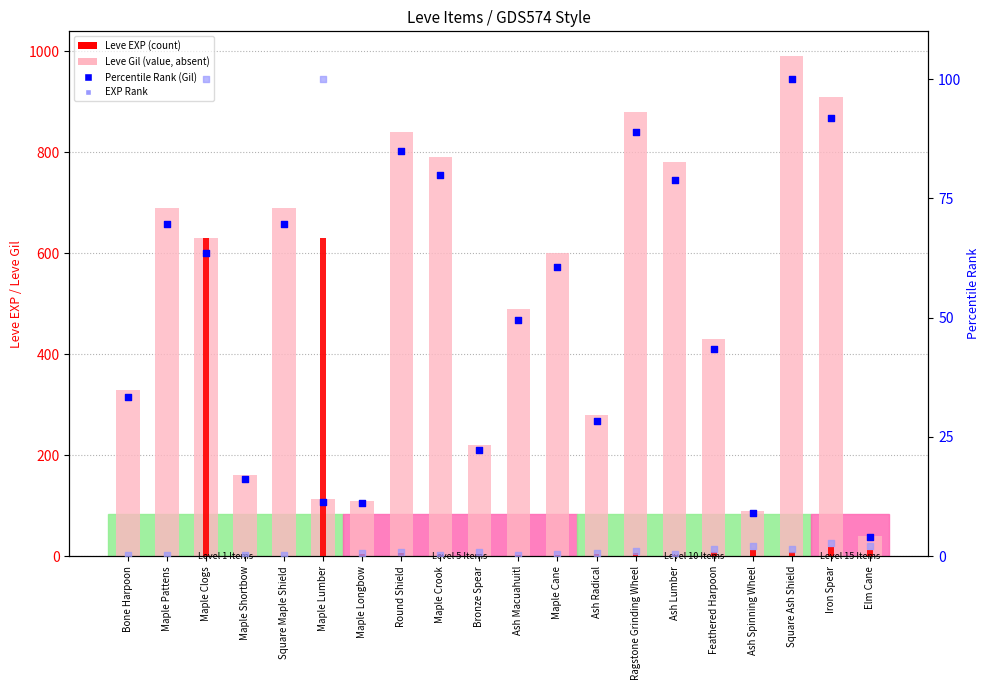

At which category is the sum across all series the highest?

Maple Clogs